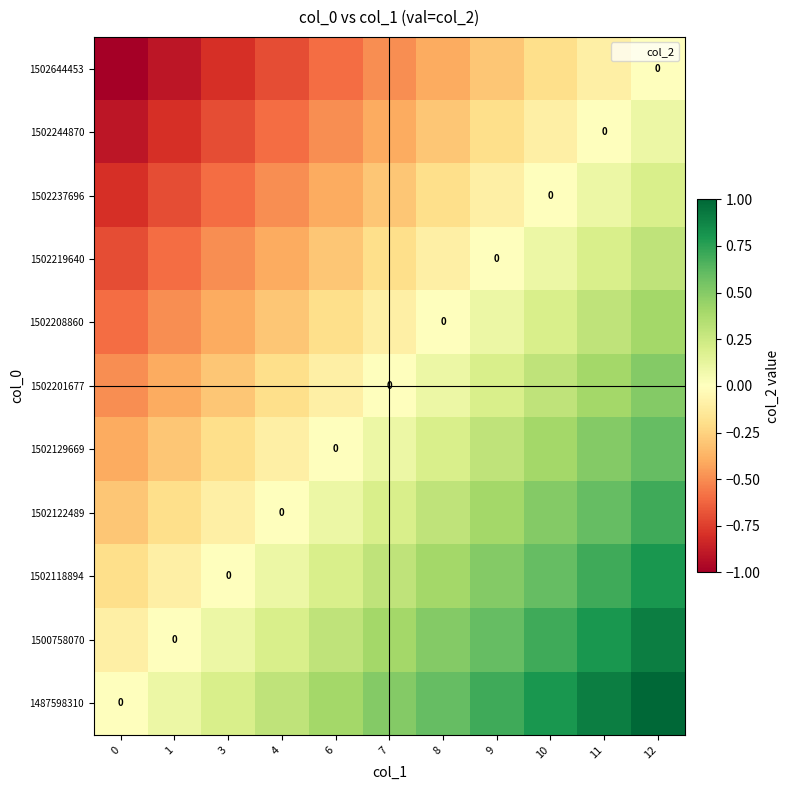

What is the spread (max minus min) of values at 11?

1.0